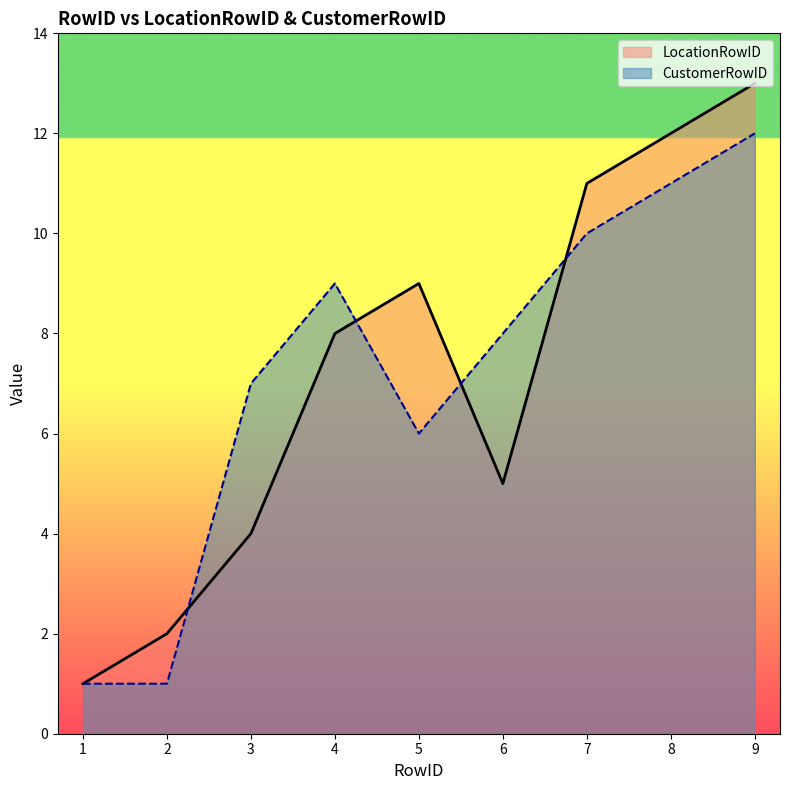

What is the greatest value displayed?

13